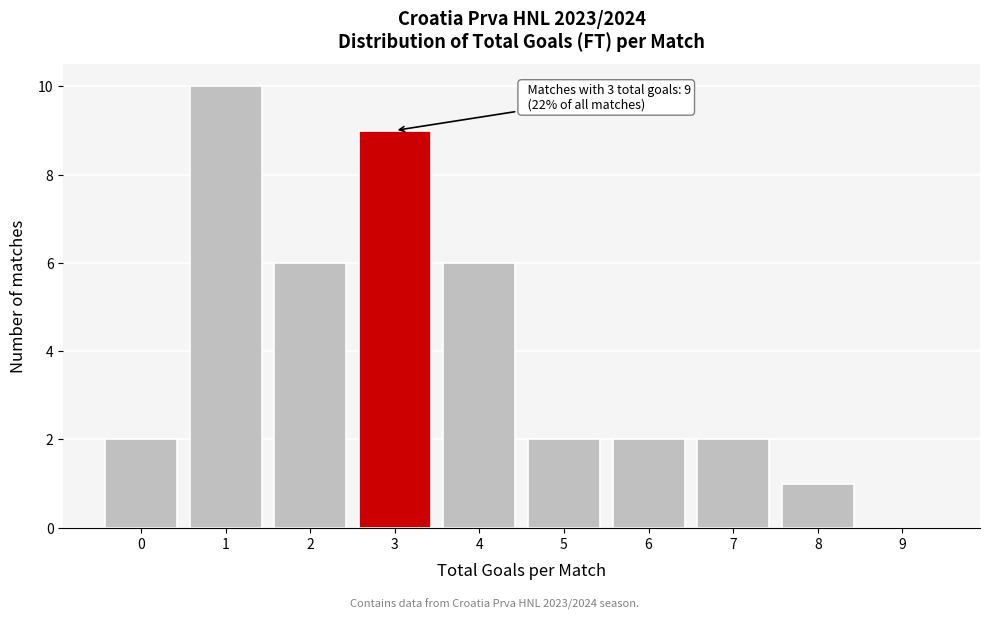

Reading right to left, what are all the values shown in this chart?

9=0	8=1	7=2	6=2	5=2	4=6	3=9	2=6	1=10	0=2